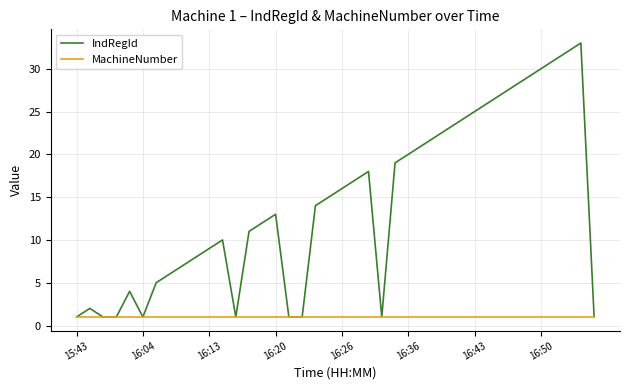

Which series has the largest total across all categories?

IndRegId